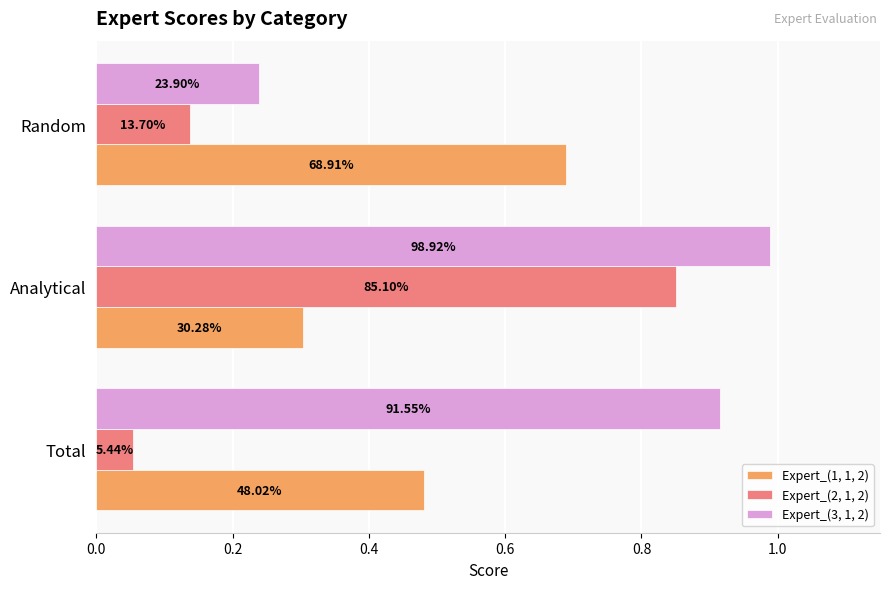

List the series in order of their overall mean, lowest first.

Expert_(2, 1, 2), Expert_(1, 1, 2), Expert_(3, 1, 2)